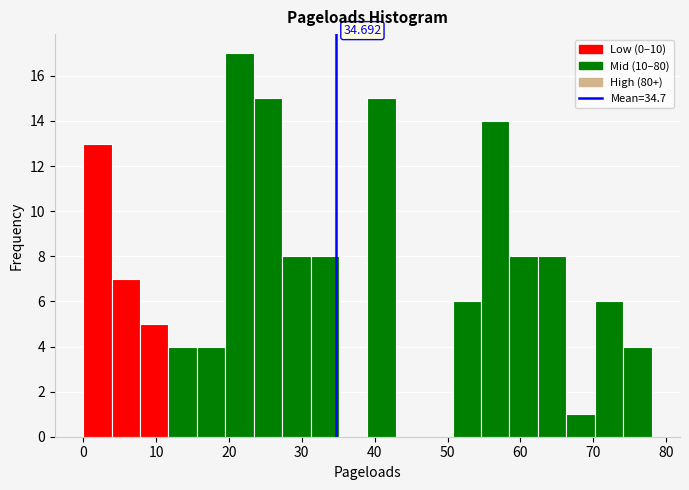

Around what value on the x-axis is the tallest bar? Give the approximate position of its centre, as read against the axis.

21